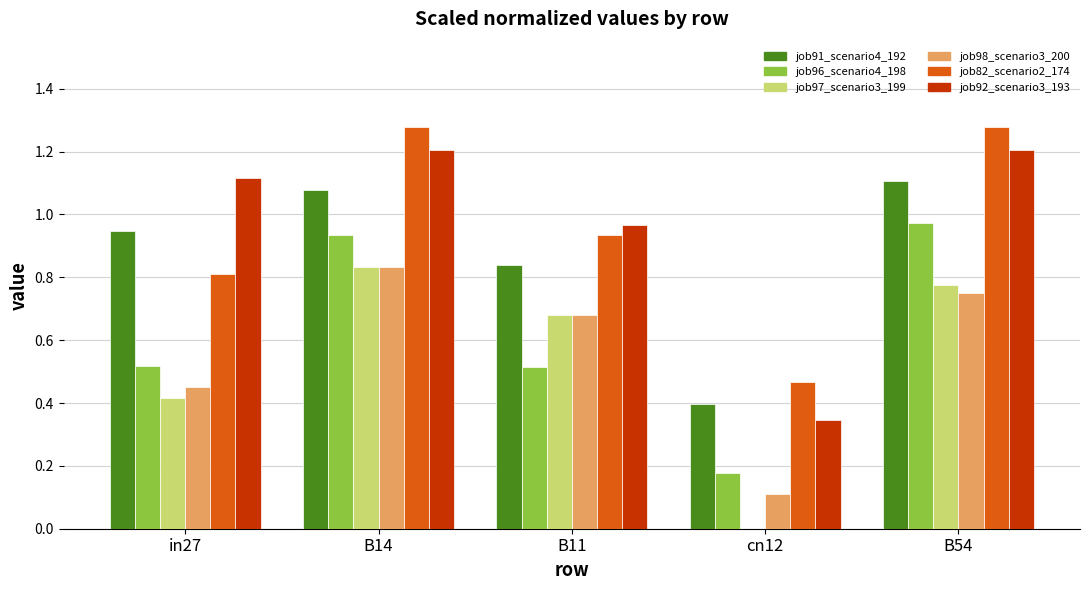

Between B14 and cn12, which series saw the biggest shift?

job92_scenario3_193